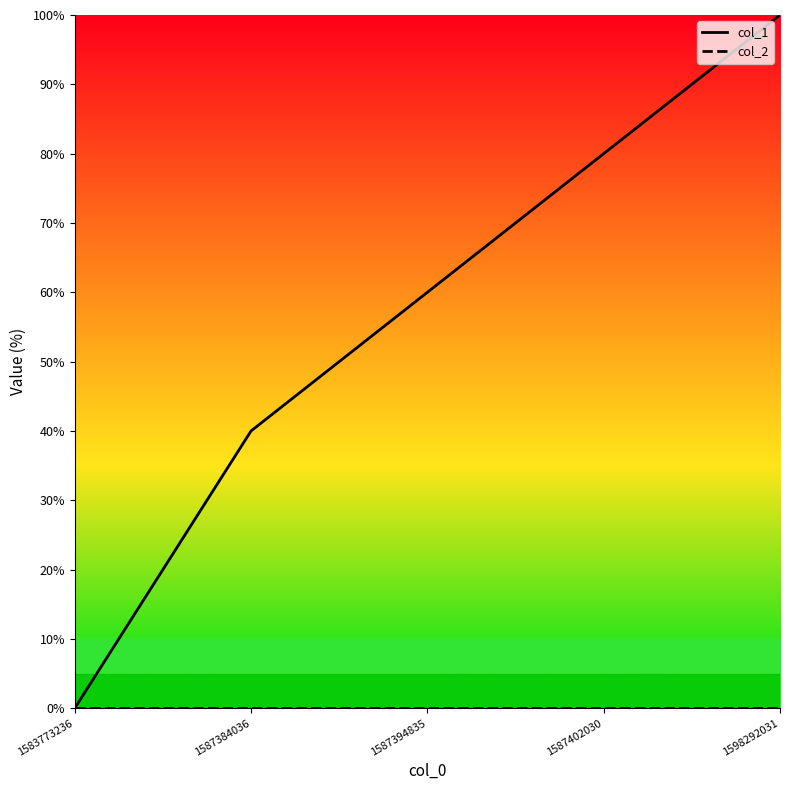

What is the maximum value shown in the chart?

100